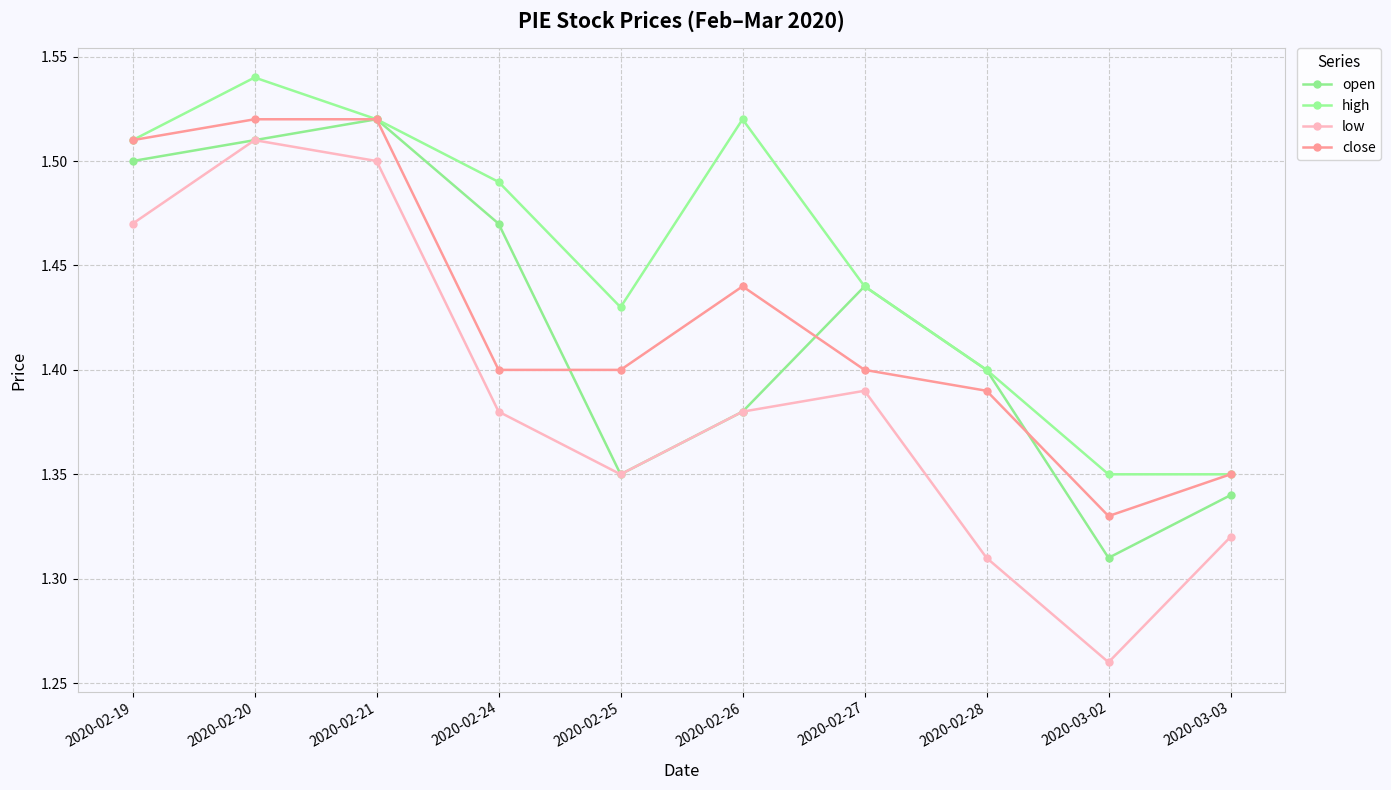

Where is the first local maximum for close?

2020-02-26